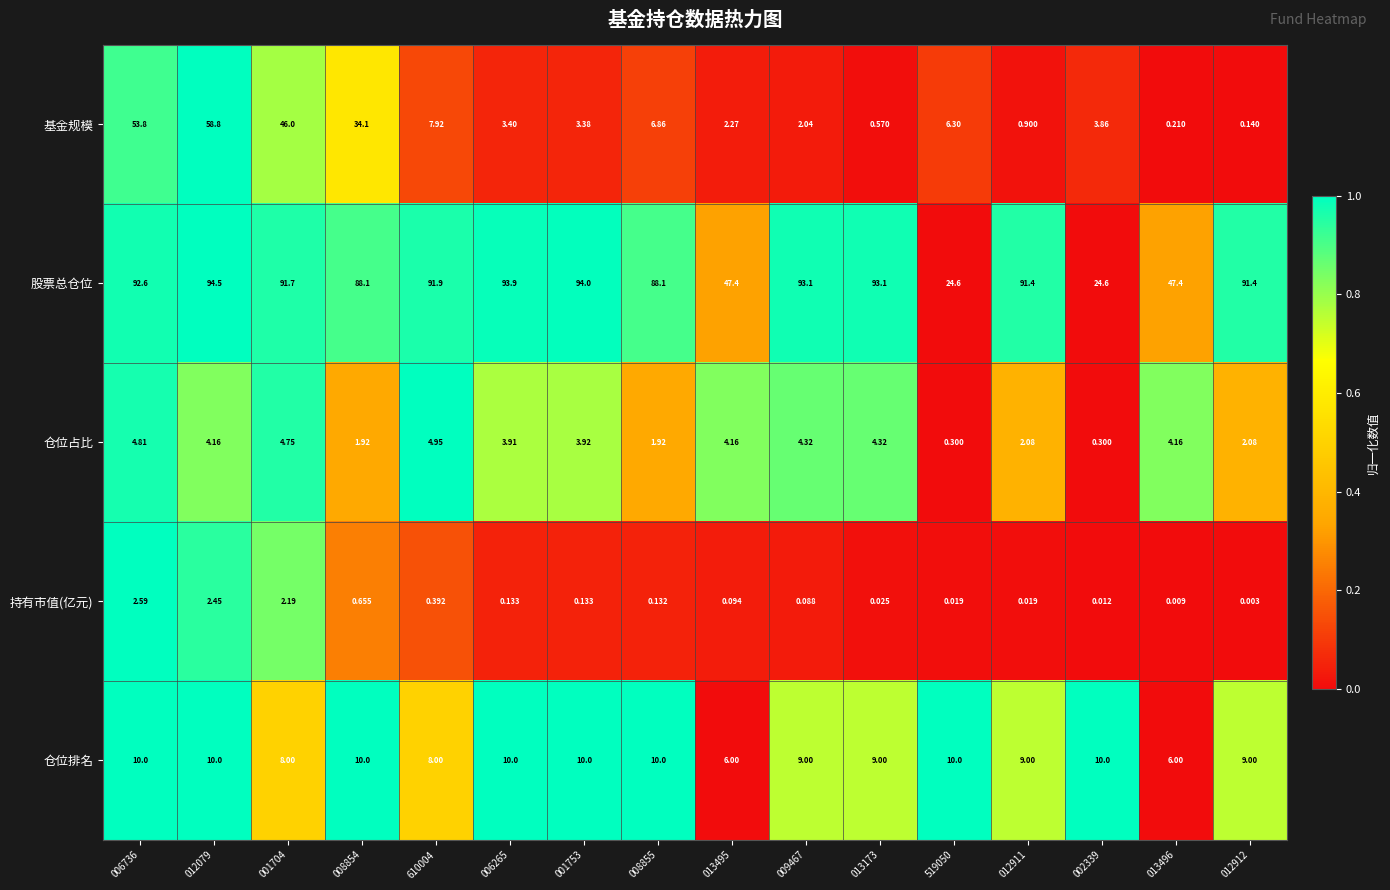

Which series has the largest total across all categories?

股票总仓位